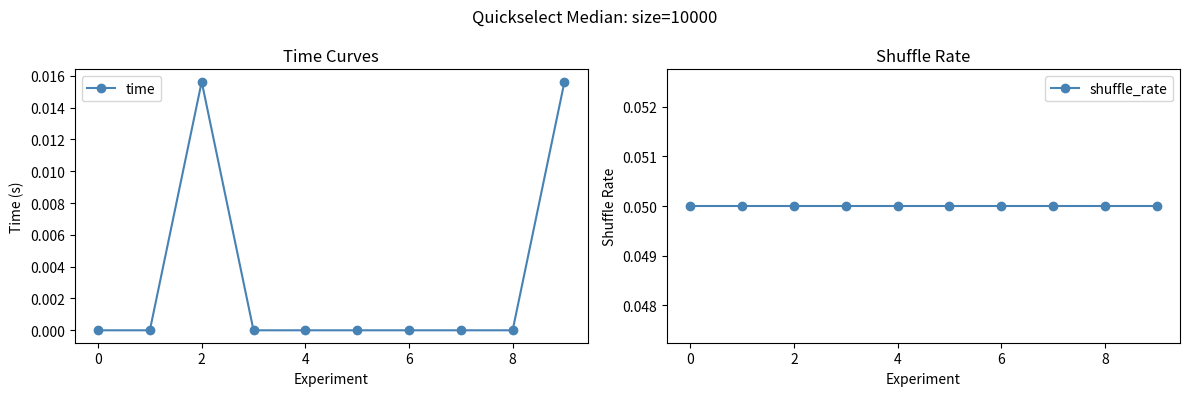

Which series has the largest total across all categories?

shuffle_rate